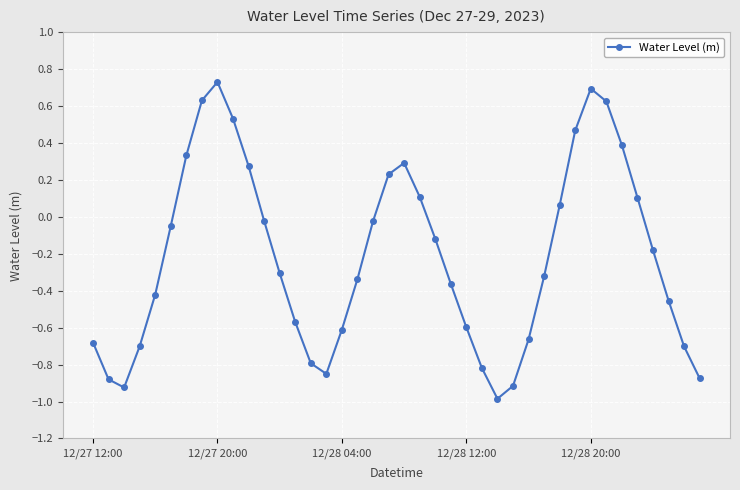

How many data points are less than 0?

26